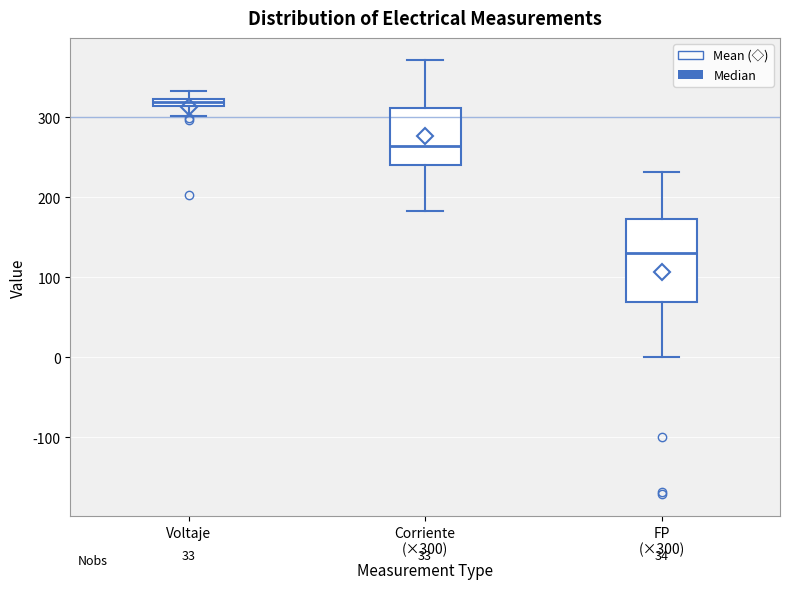

Where is the lower edge of the box for FP (×300) on the y-axis? The values are not printed on the chart, so give them approximately, as read against the axis.

70